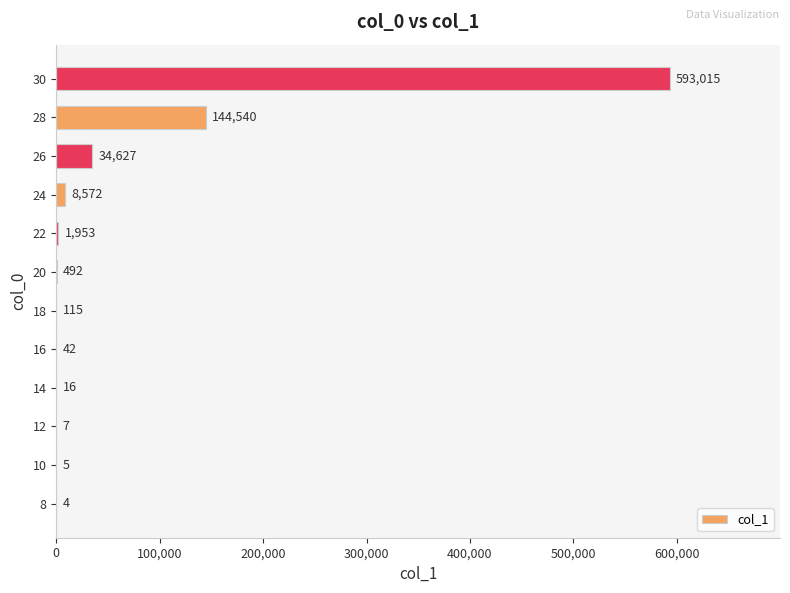

Reading top to bottom, extract all data points from this chart.

30=593015	28=144540	26=34627	24=8572	22=1953	20=492	18=115	16=42	14=16	12=7	10=5	8=4